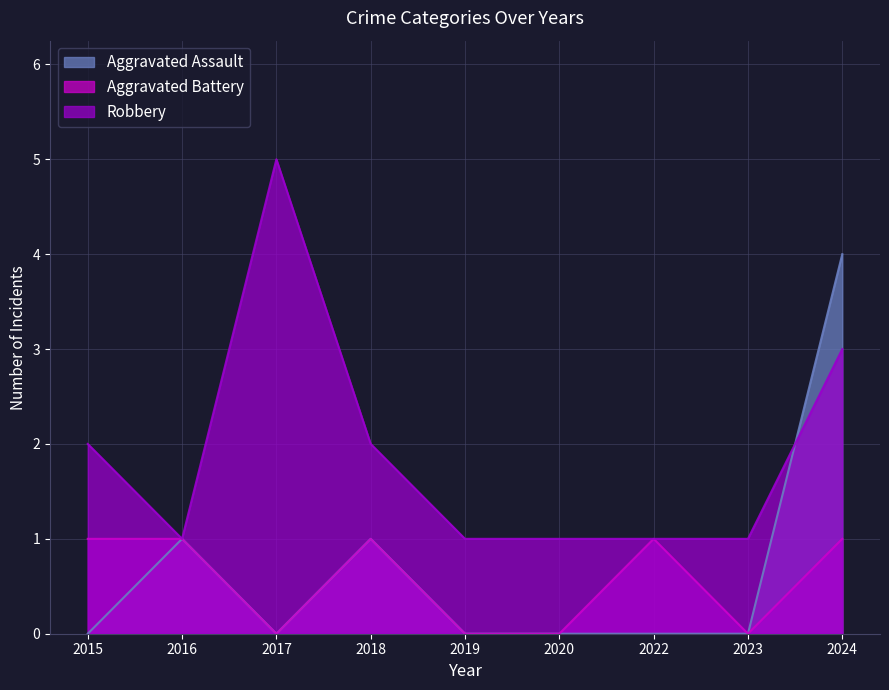

Does the chart display data point markers on the line(s)?

No